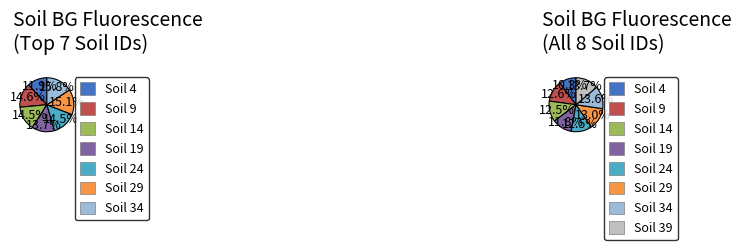

What percentage is the 4 slice, to the nearest percent?

10%